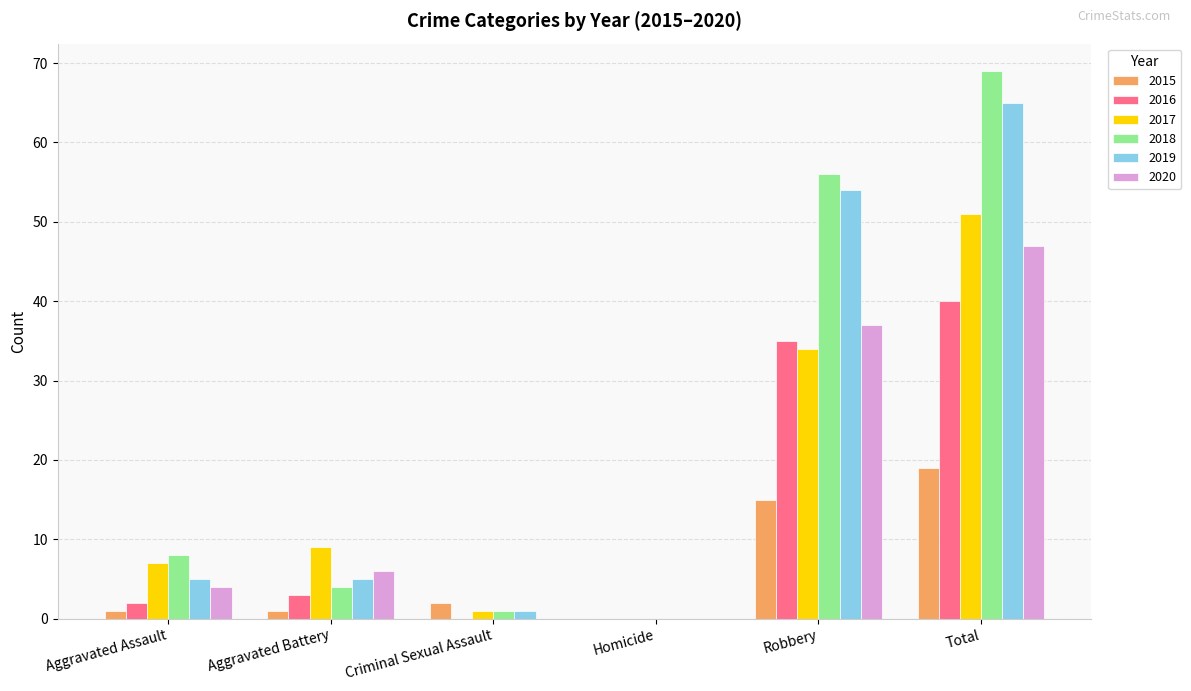

At which category is the sum across all series the highest?

Total